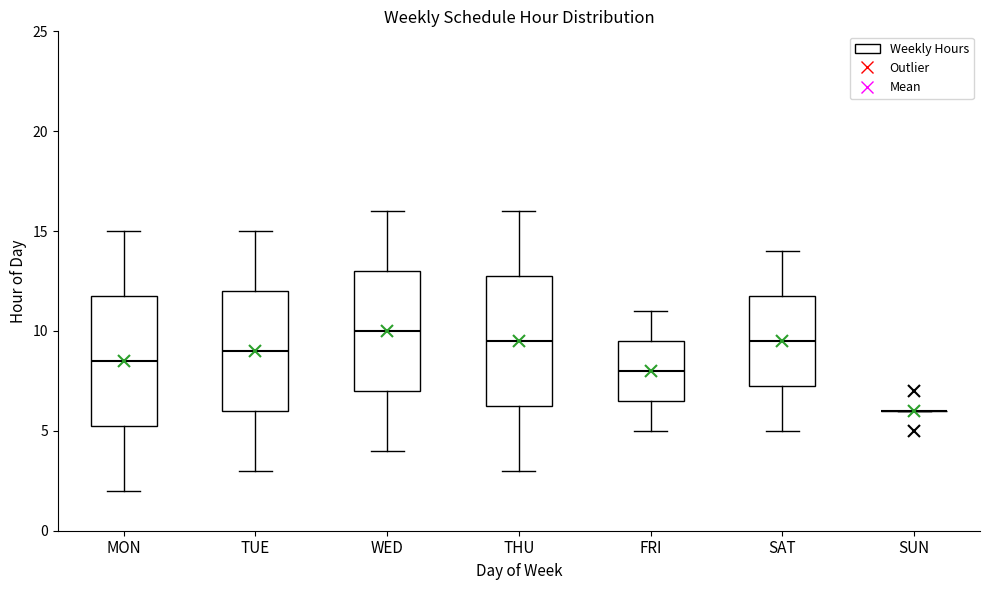

Reading left to right, transcribe this box plot: for each box, give where its median line is, the range the box spans, and where its two whiskers end, as read against the y-axis. The values are not printed on the chart, so give them approximately, as read against the axis.

MON: median 8.5, box 5.5 to 12.0, whiskers 2.0 to 15.0
TUE: median 9.0, box 6.0 to 12.0, whiskers 3.0 to 15.0
WED: median 10.0, box 7.0 to 13.0, whiskers 4.0 to 16.0
THU: median 9.5, box 6.5 to 13.0, whiskers 3.0 to 16.0
FRI: median 8.0, box 6.5 to 9.5, whiskers 5.0 to 11.0
SAT: median 9.5, box 7.5 to 12.0, whiskers 5.0 to 14.0
SUN: box collapsed to a line at 6.0, whiskers 6.0 to 6.0